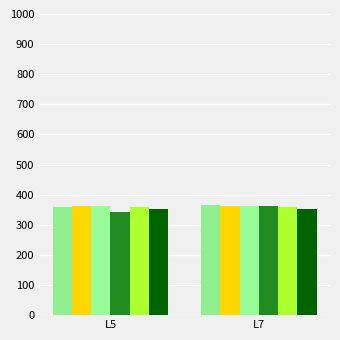

The value of nzd0150-0020 at L7 is 149.1. True or false?

False